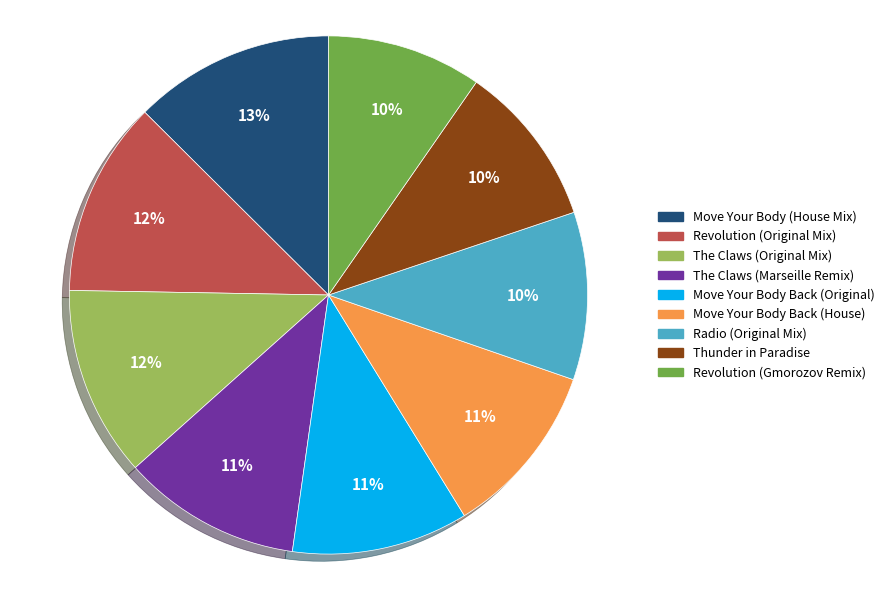

How many segments does this pie chart have?

9